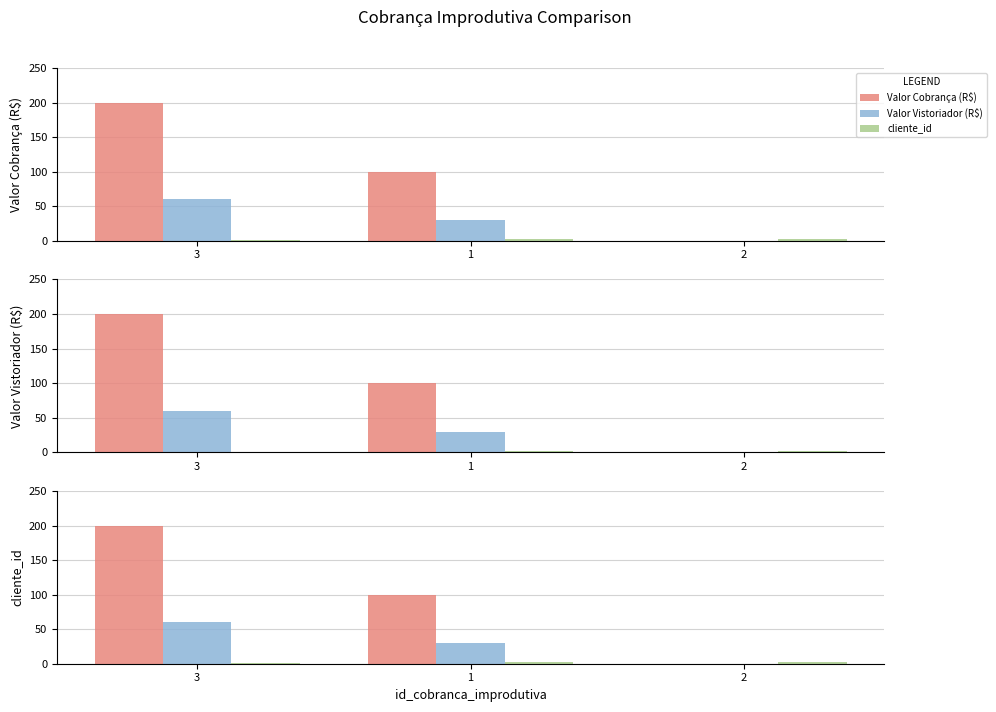

List the series in order of their overall mean, highest first.

Valor Cobrança (R$), Valor Vistoriador (R$), cliente_id